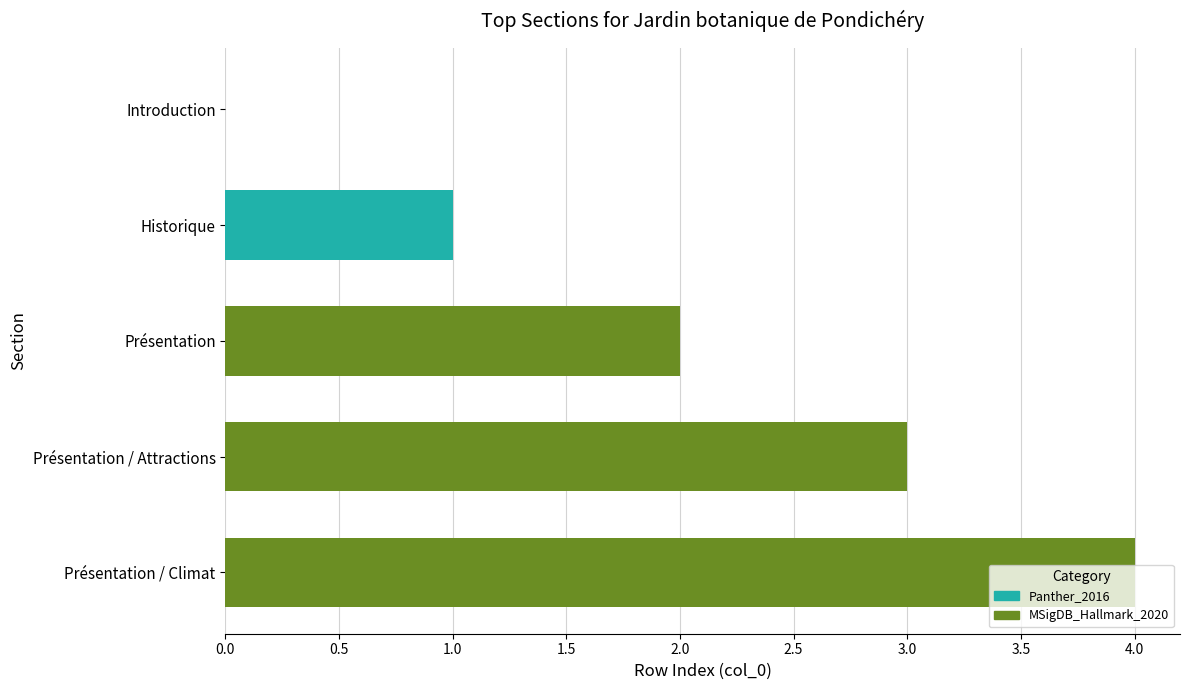

Where does the data first go above 2?

Présentation / Attractions